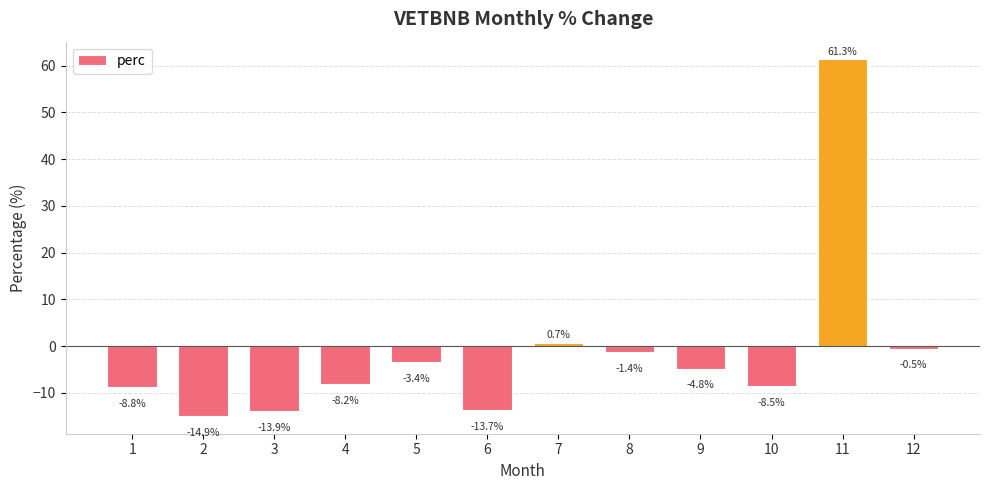

What is the sum of all values?

-16.0